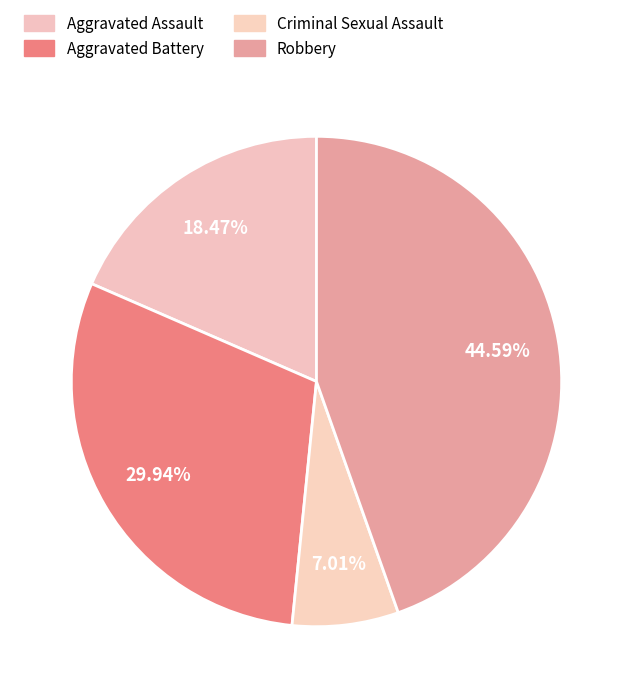

Does any single category account for the majority?

No